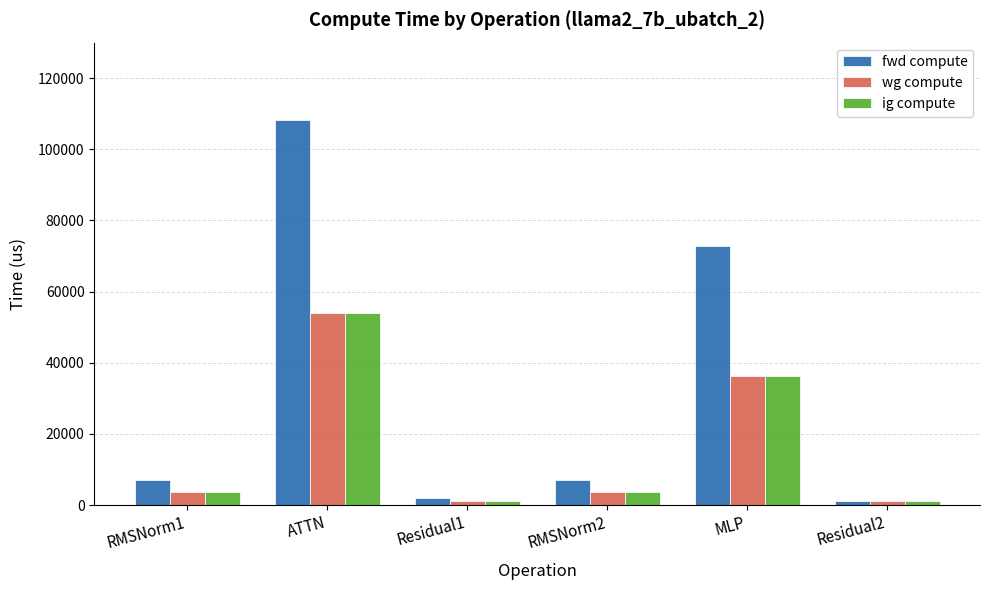

Which series changed the most between ATTN and Residual2?

fwd compute